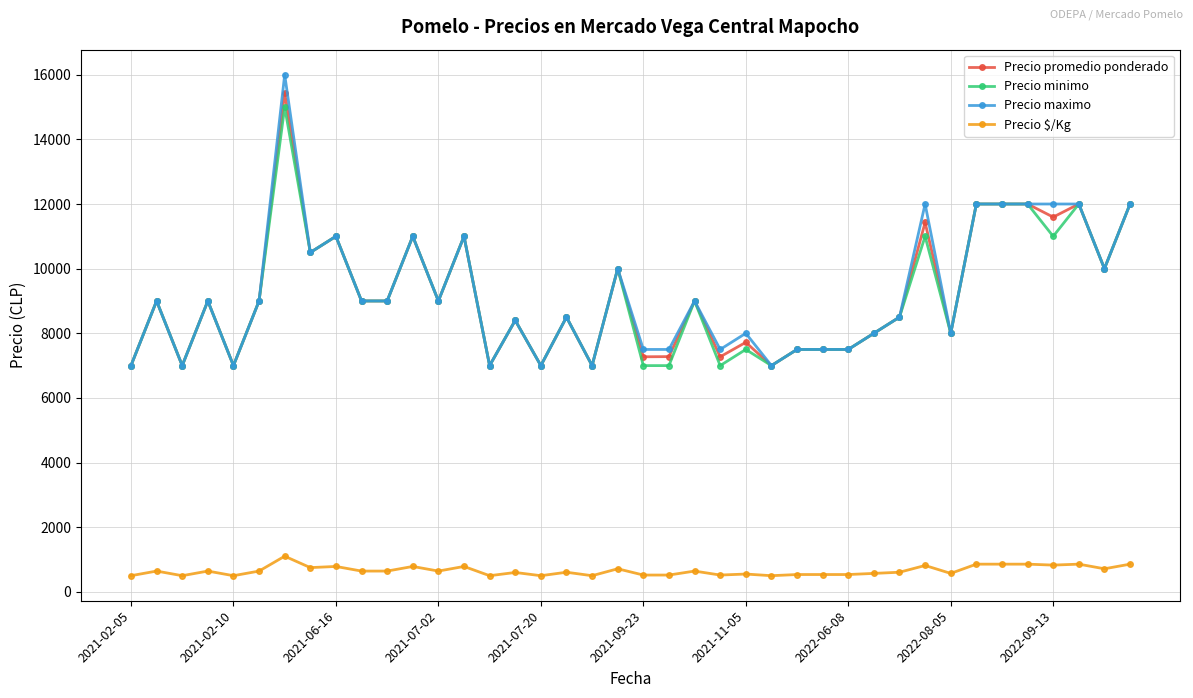

Does the chart have visible grid lines?

Yes